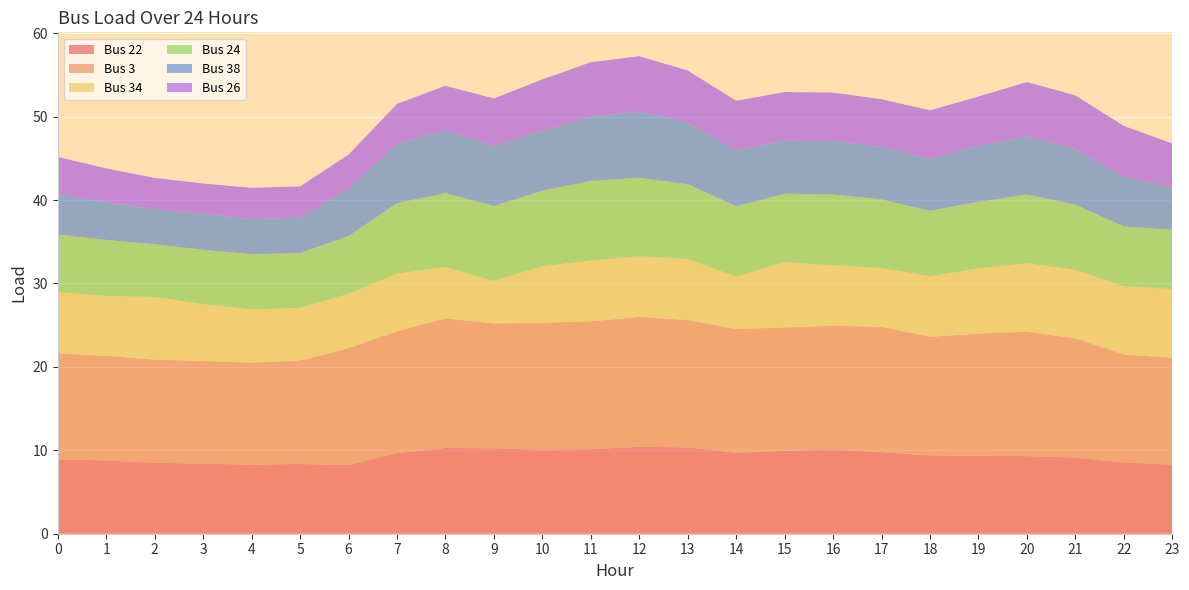

Reading left to right, extract all data points from this chart.

Bus 22: 8.9	8.8	8.5	8.4	8.3	8.4	8.2	9.7	10.3	10.2	10.1	10.1	10.4	10.3	9.7	10.0	10.1	9.8	9.4	9.3	9.3	9.1	8.5	8.3
Bus 3: 12.7	12.5	12.4	12.3	12.2	12.4	14.0	14.6	15.5	15.0	15.2	15.3	15.6	15.3	14.8	14.8	14.9	15.0	14.2	14.6	14.9	14.3	13.0	12.8
Bus 34: 7.3	7.2	7.5	6.8	6.4	6.3	6.5	6.9	6.2	5.1	6.8	7.3	7.3	7.3	6.3	7.8	7.2	7.0	7.3	7.8	8.2	8.2	8.2	8.2
Bus 24: 6.9	6.7	6.3	6.5	6.6	6.6	6.9	8.4	8.9	9.0	9.1	9.5	9.4	9.0	8.4	8.2	8.5	8.2	7.8	8.0	8.2	7.8	7.2	7.1
Bus 38: 4.8	4.5	4.2	4.3	4.2	4.3	5.7	7.1	7.5	7.2	7.2	7.7	7.9	7.4	6.7	6.4	6.4	6.3	6.2	6.7	7.0	6.7	6.0	5.0
Bus 26: 4.5	4.0	3.7	3.6	3.8	3.7	4.1	4.8	5.4	5.7	6.2	6.5	6.6	6.3	5.9	5.8	5.8	5.7	5.8	5.9	6.5	6.4	6.1	5.3